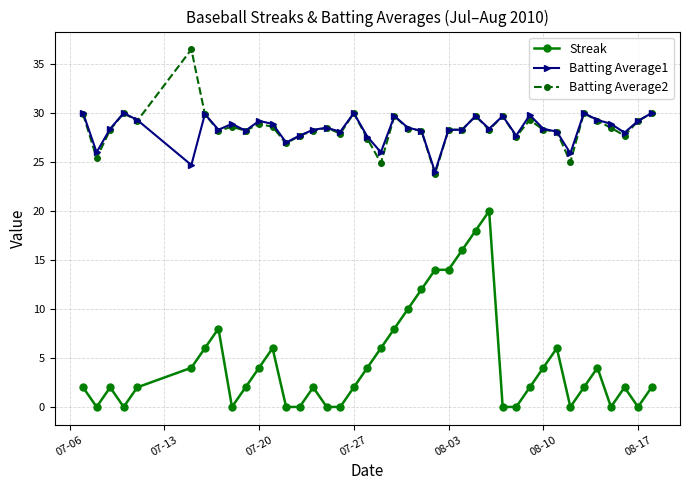

Does the chart have visible grid lines?

Yes